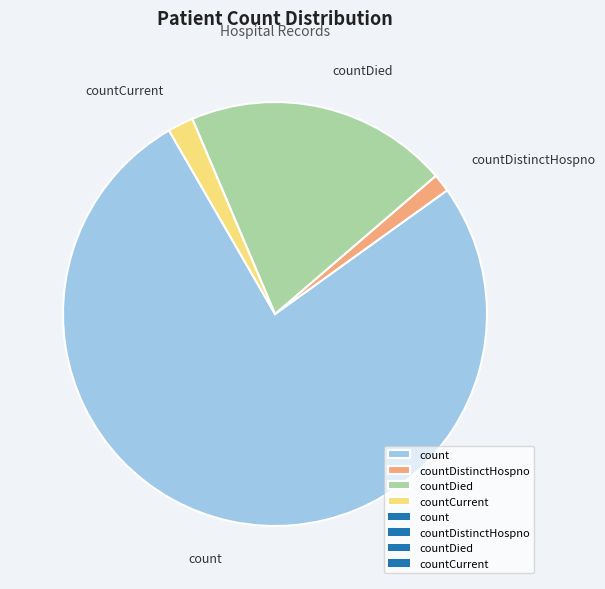

How many slices are in this pie chart?

4